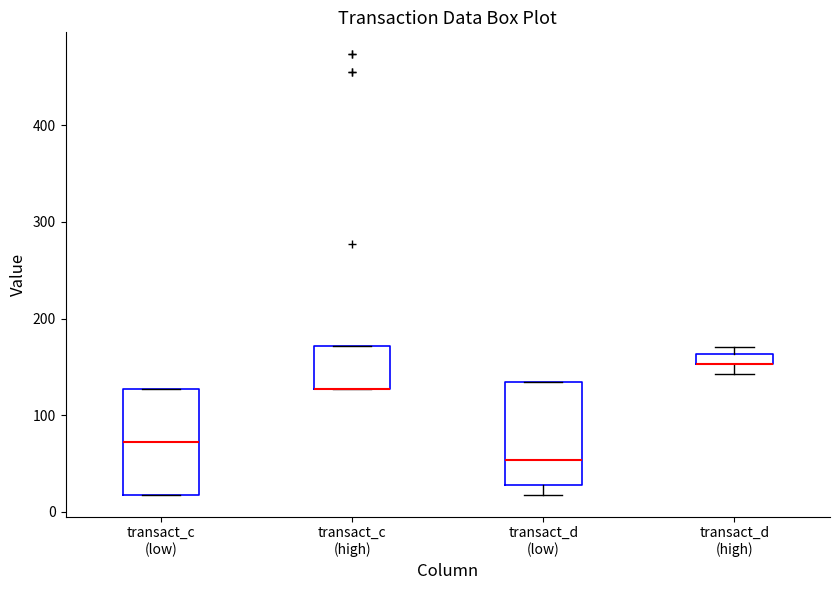

Where is the upper edge of the box for transact_c (low) on the y-axis? The values are not printed on the chart, so give them approximately, as read against the axis.

130